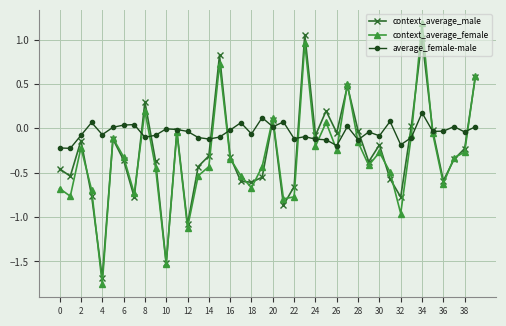

Does the chart display data point markers on the line(s)?

Yes